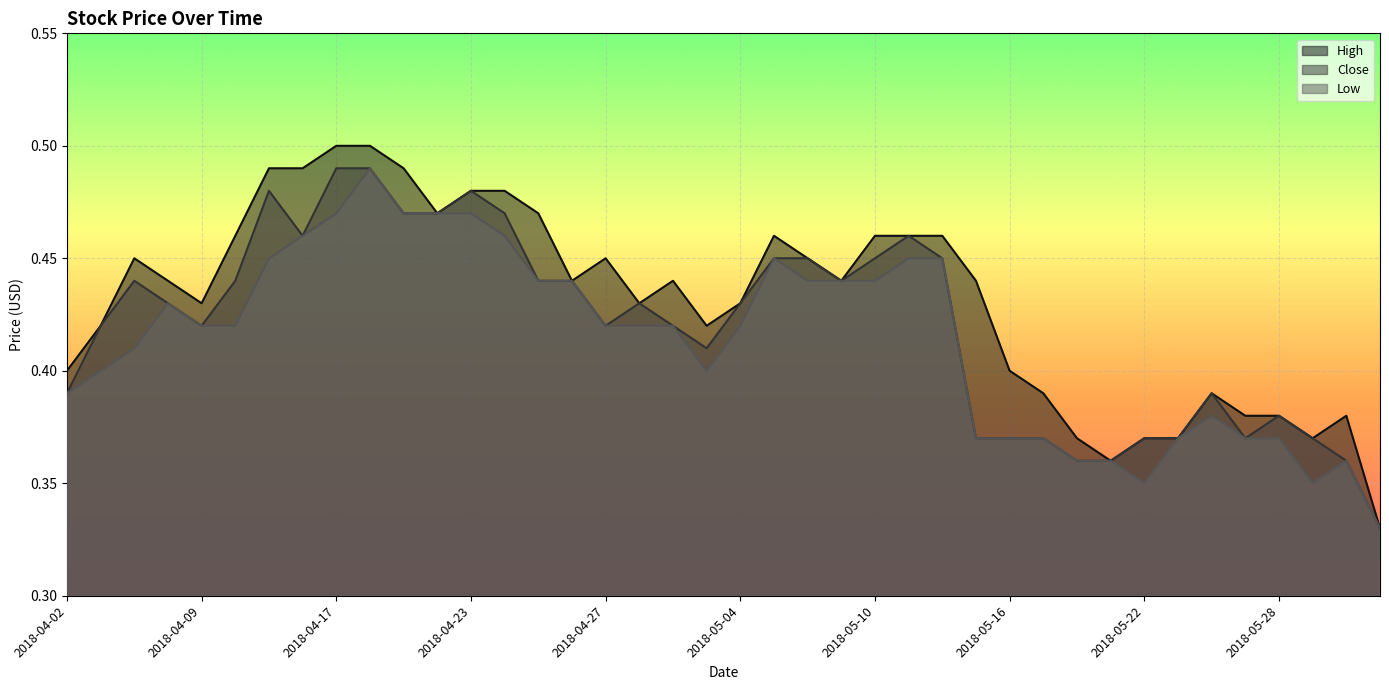

Which has a higher value, 2018-06-01 or 2018-04-20?

2018-04-20